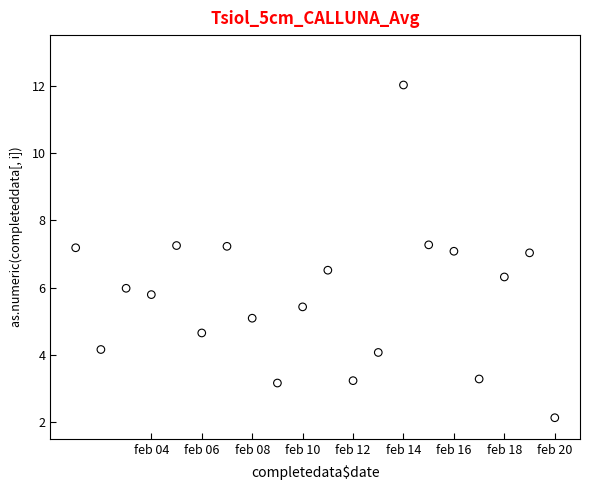

What is the range of Y values (max minus min)?

9.9